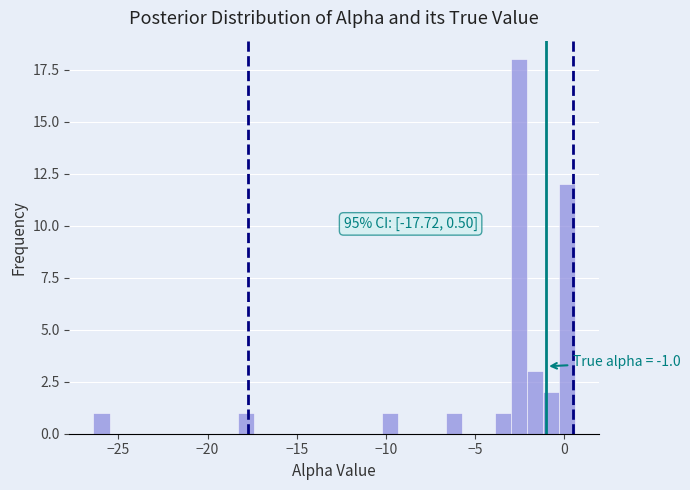

Read against the x-axis, roughly where is the centre of the tallest bar?

-2.5